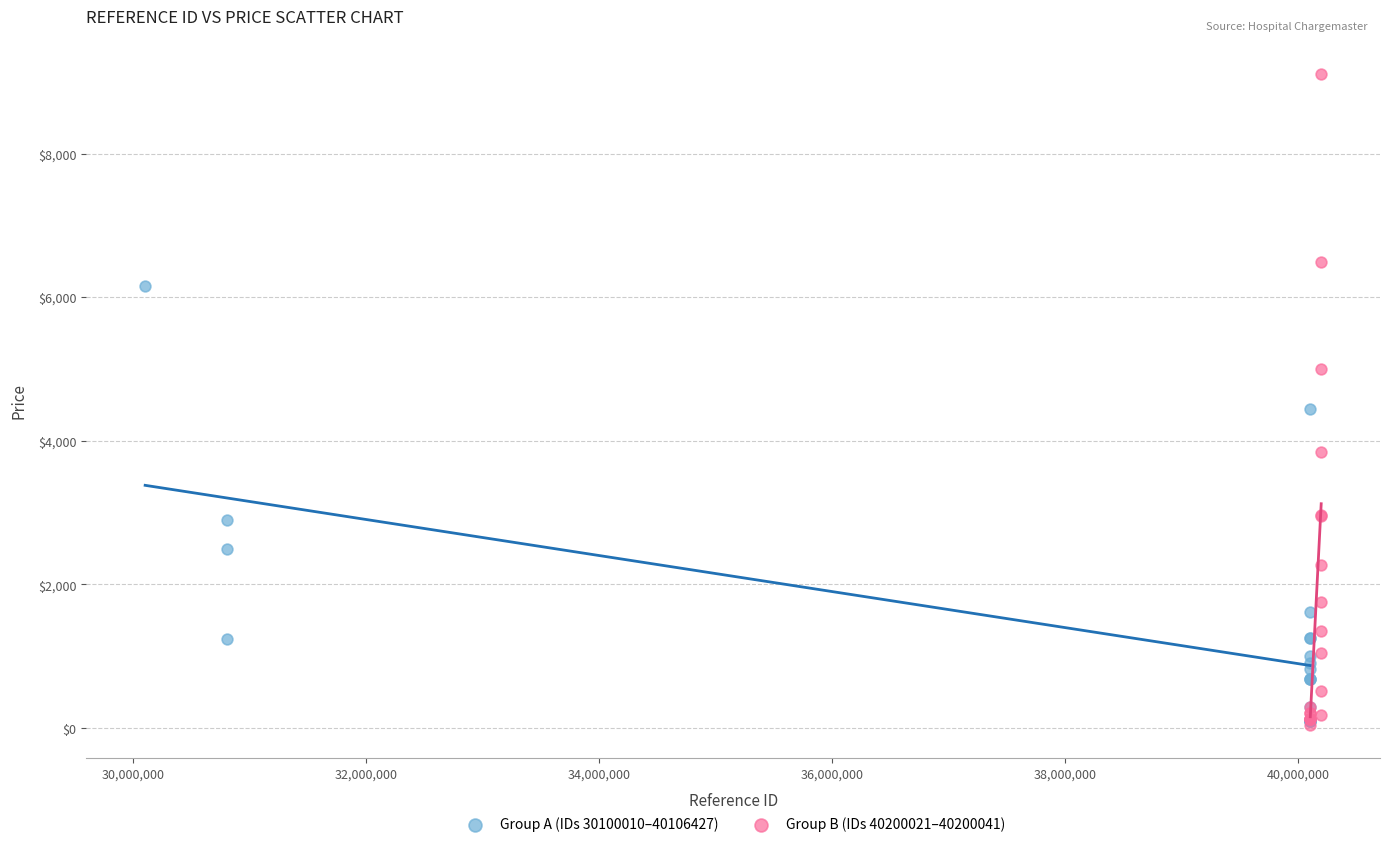

Which series has the largest Y range (max minus min)?

Group B (IDs 40200021–40200041)